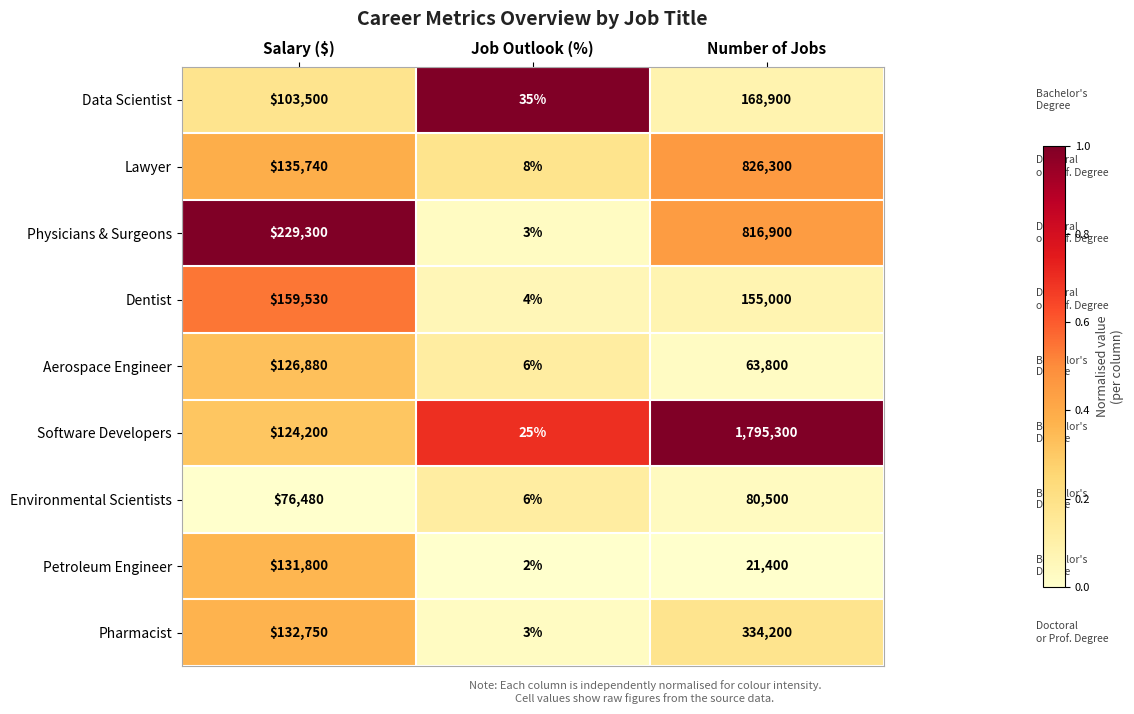

How many data points does each series have?

3